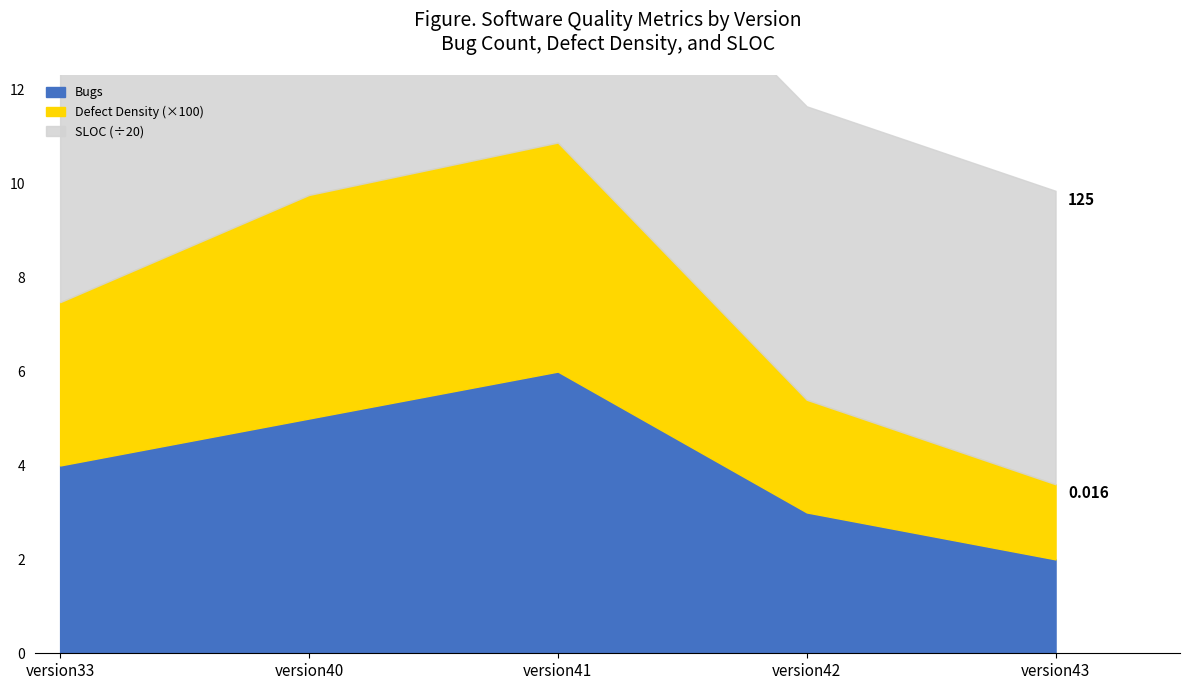

True or false: Bugs and Defect Density cross at least once.

False